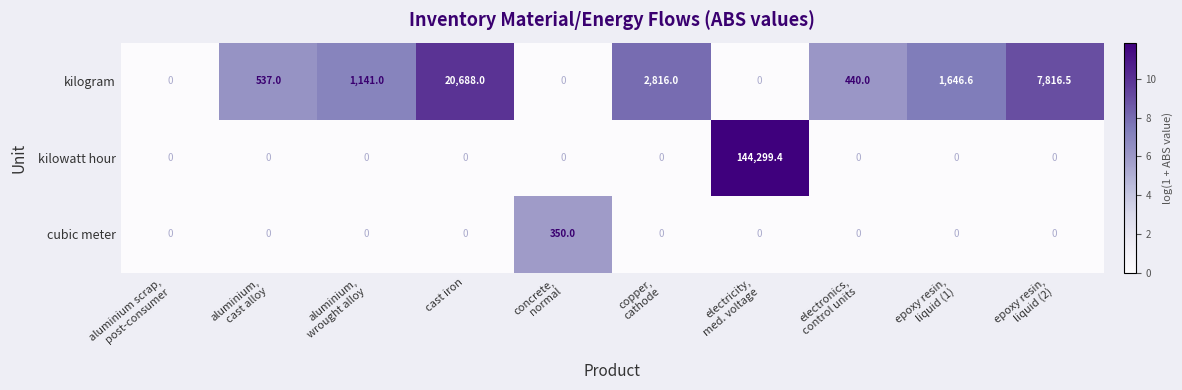

Rank the series by their maximum value, from highest to lowest.

kilowatt hour, kilogram, cubic meter